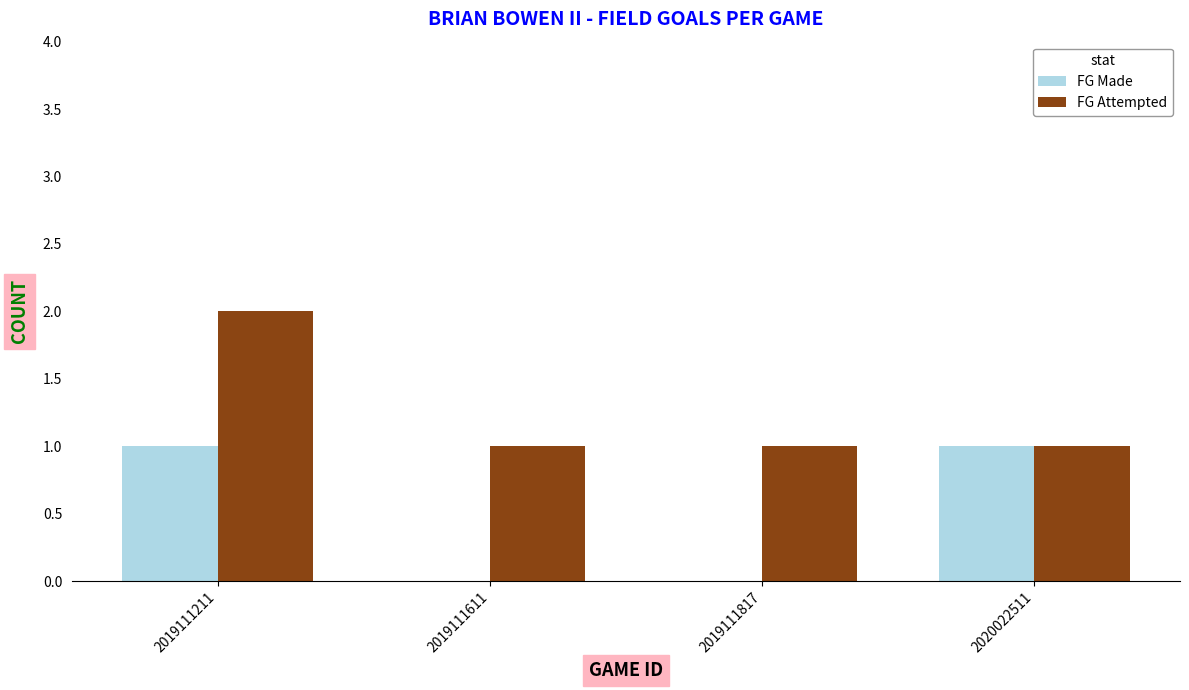

Which series changed the most between 2019111211 and 2020022511?

FG Attempted